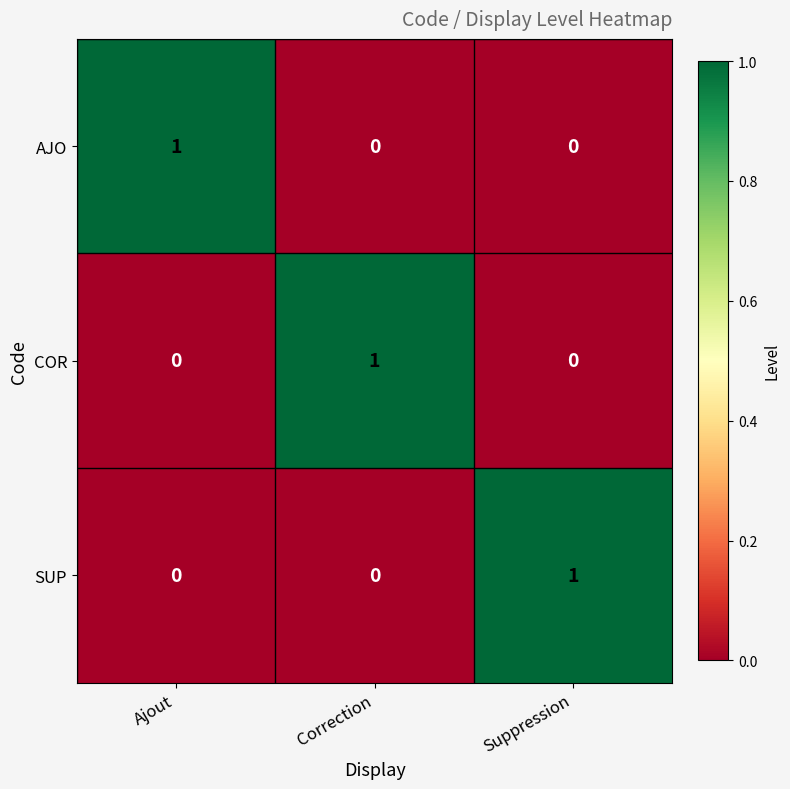

At how many categories does at least one series exceed 0?

3